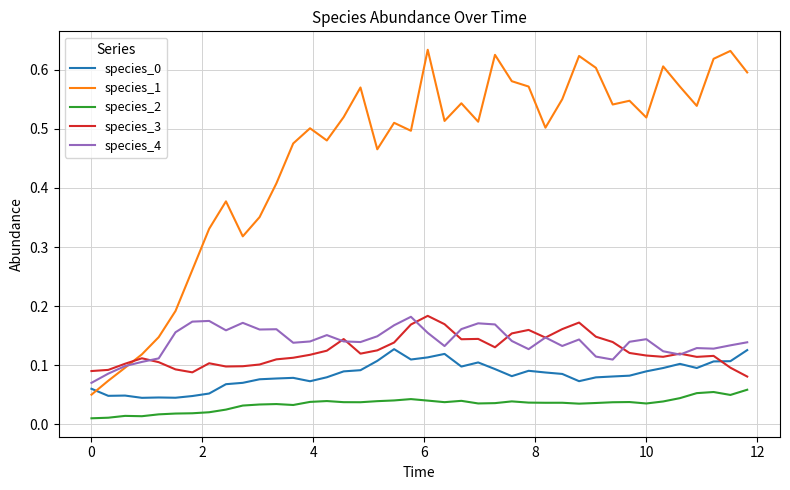

Which series has the widest spread of values?

species_1